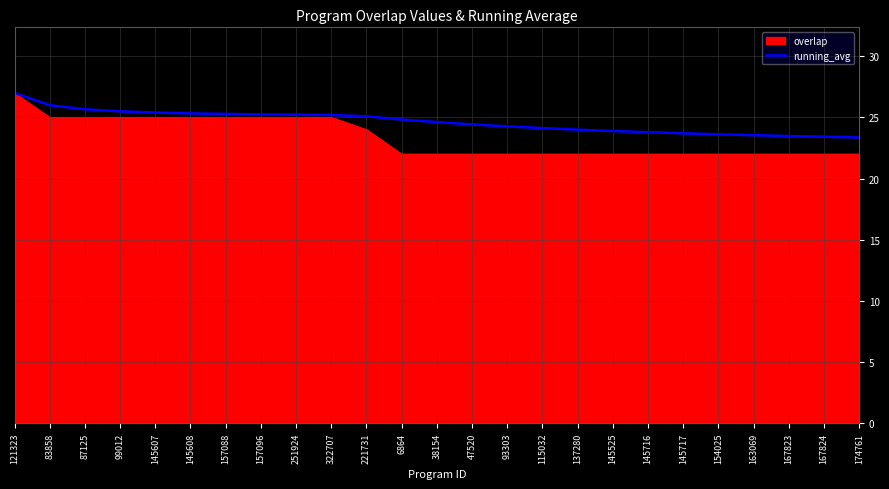

What is the spread (max minus min) of values at 115032?

2.1